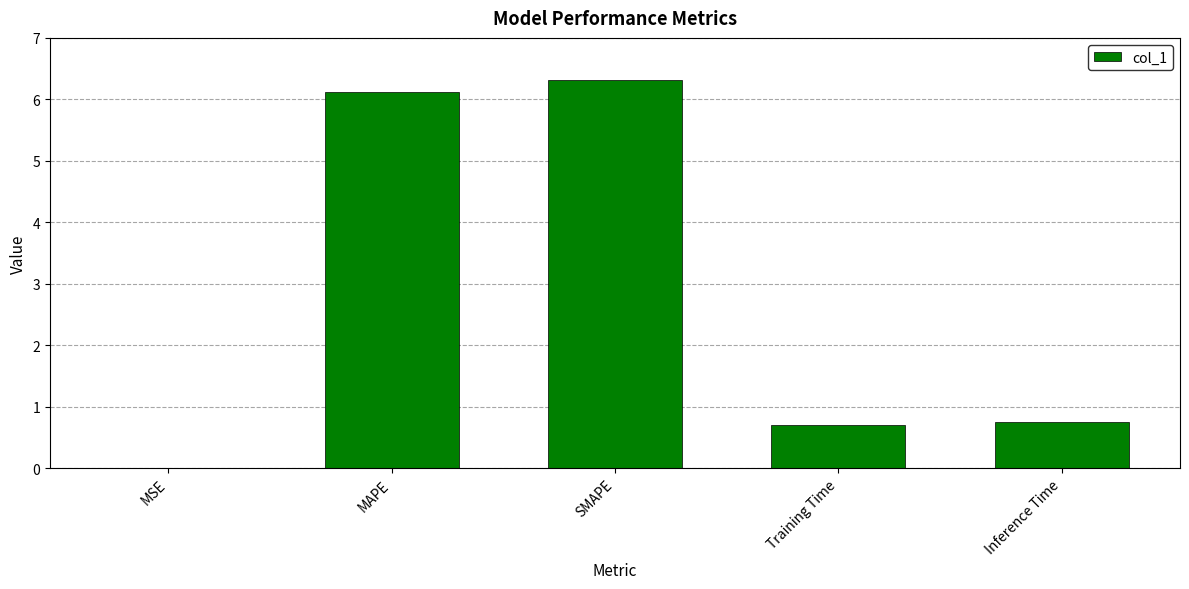

Which has a higher value, Training Time or MSE?

Training Time